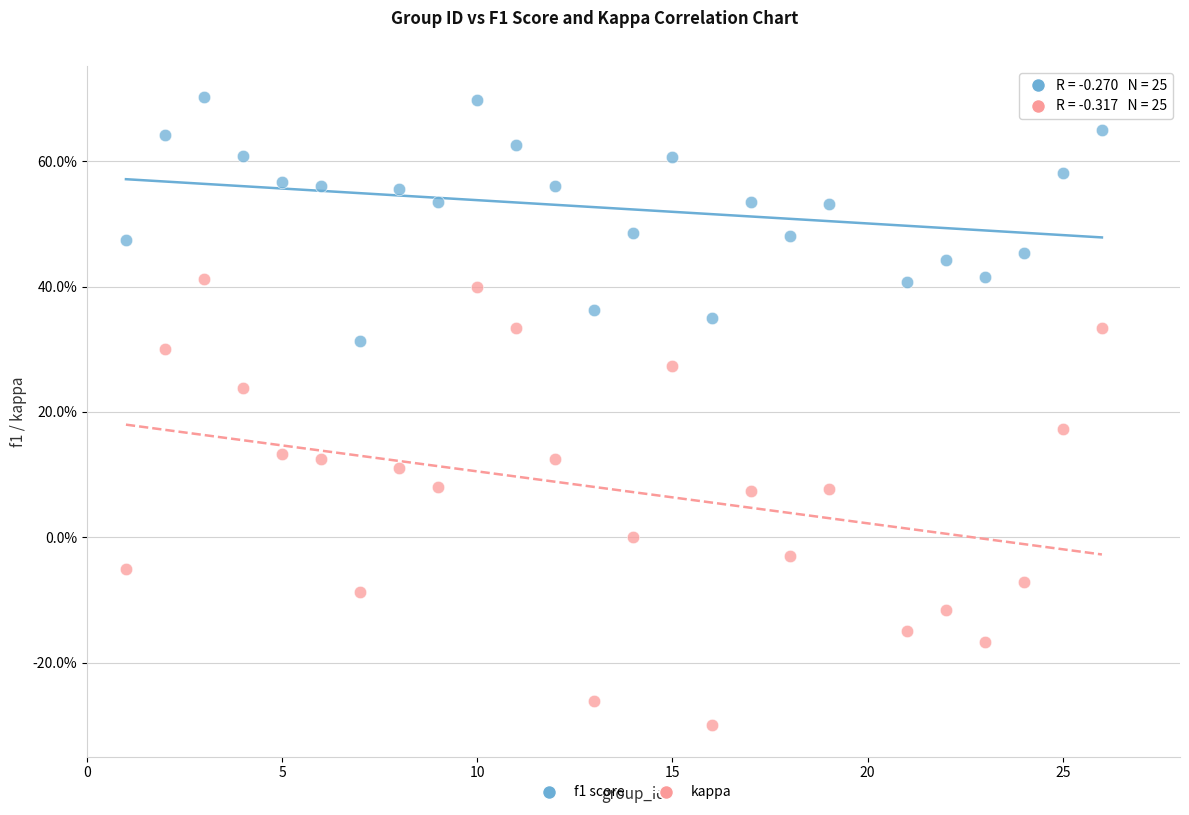

What are all the series names shown in the legend?

f1 score, kappa